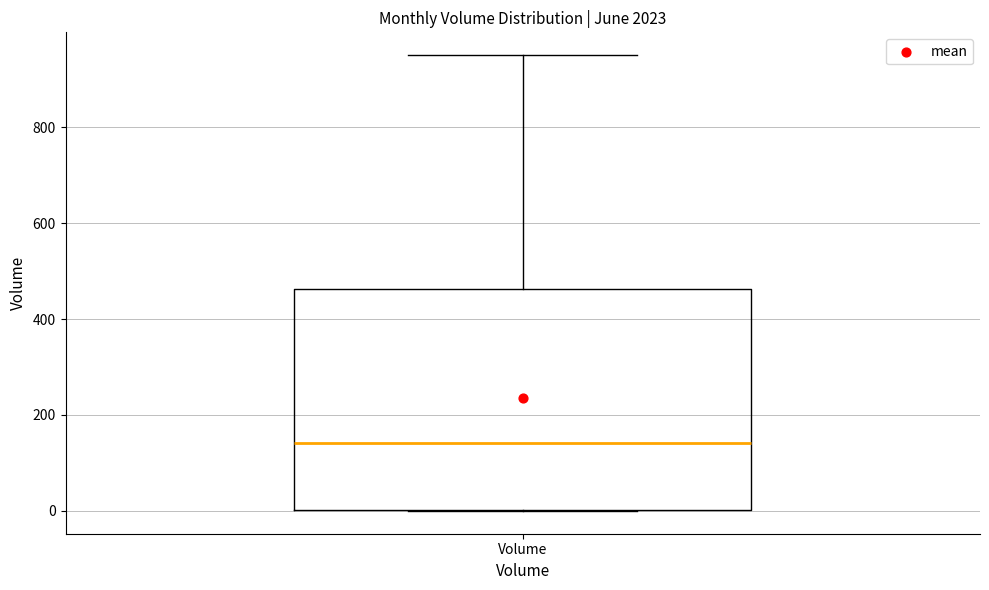

Read this box plot against the y-axis: the position of the median line, the range covered by the box, and the ends of both whiskers. The values are not printed on the chart, so give them approximately, as read against the axis.

median 140, box 0 to 460, whiskers 0 to 960